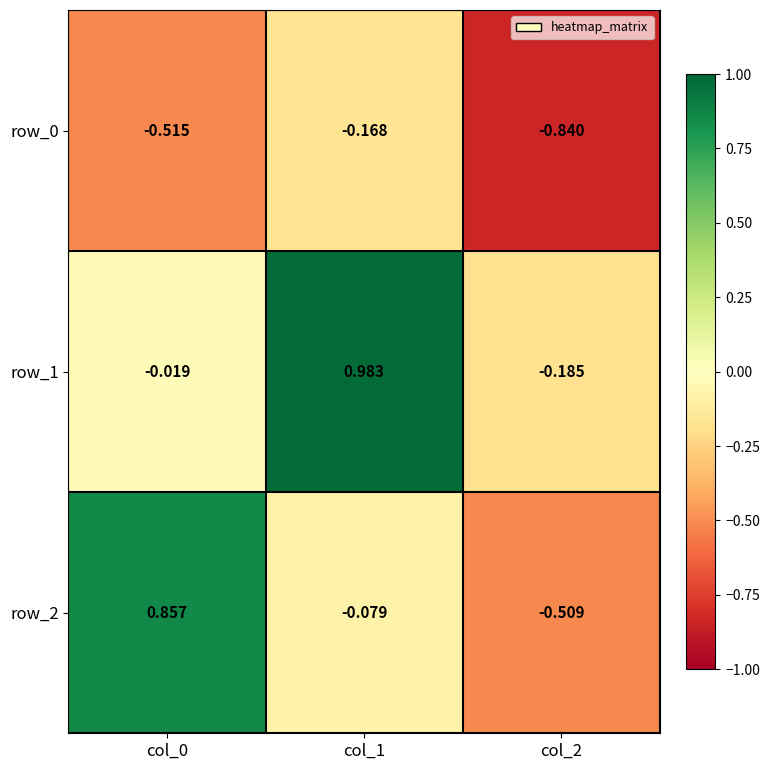

Is the value of row_2 at col_1 greater than the value of row_1 at col_0?

No